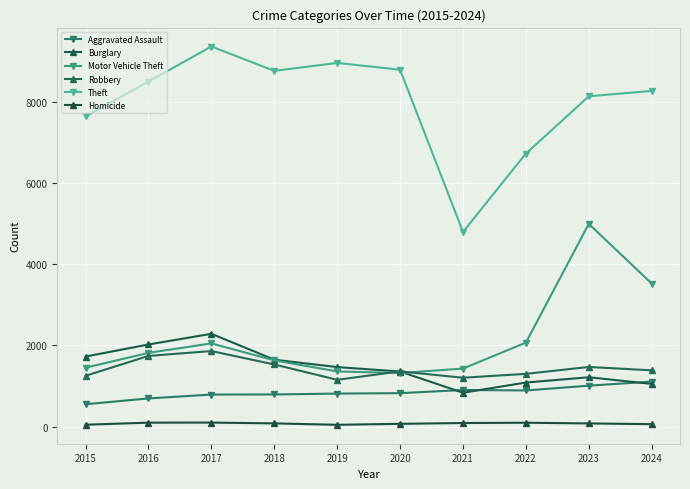

At which label does Robbery reach its peak?

2017